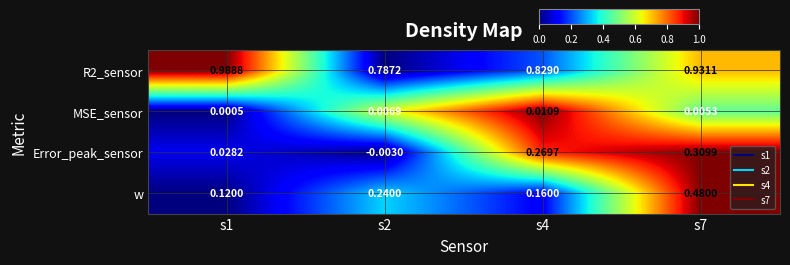

What is the total value across all series at s1?

1.1